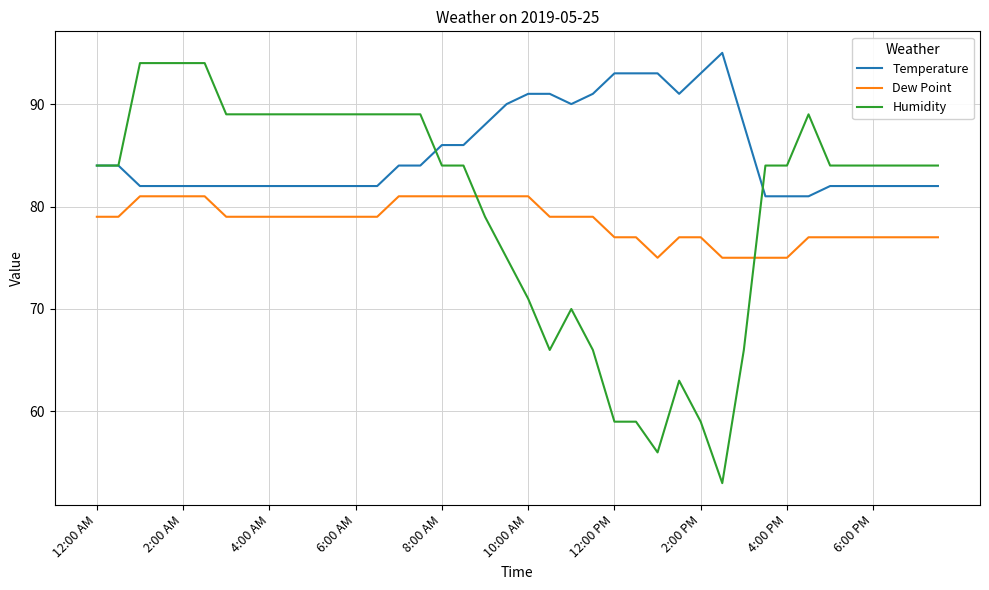

What are all the series names shown in the legend?

Temperature, Dew Point, Humidity